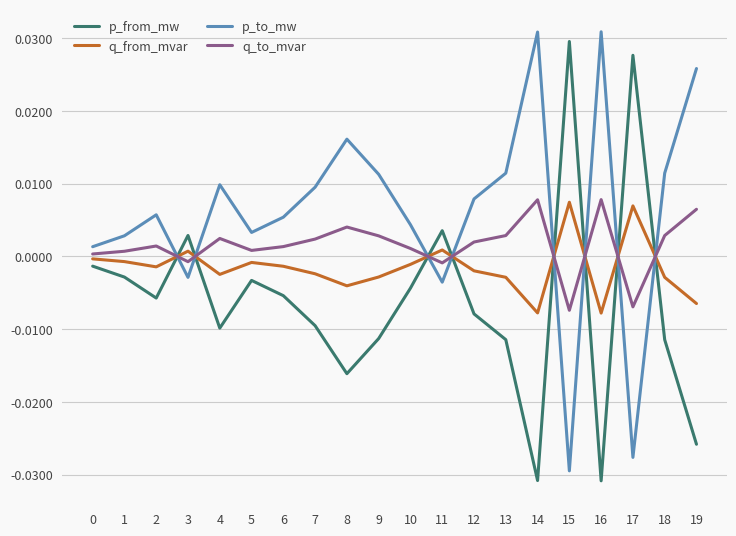

Rank the series by their average value, from lowest to highest.

p_from_mw, q_from_mvar, q_to_mvar, p_to_mw